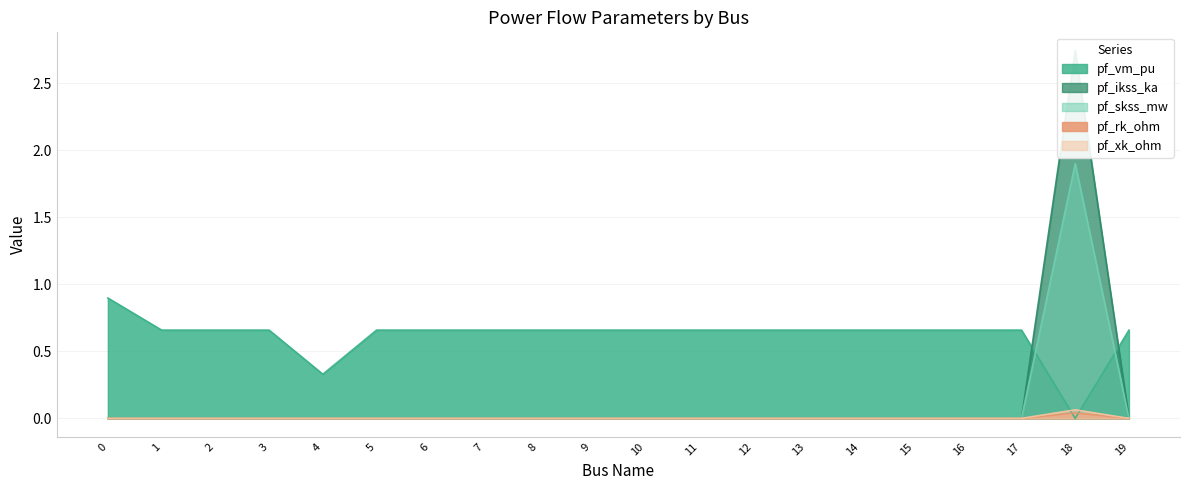

What is the total value across all series at 5?

0.7